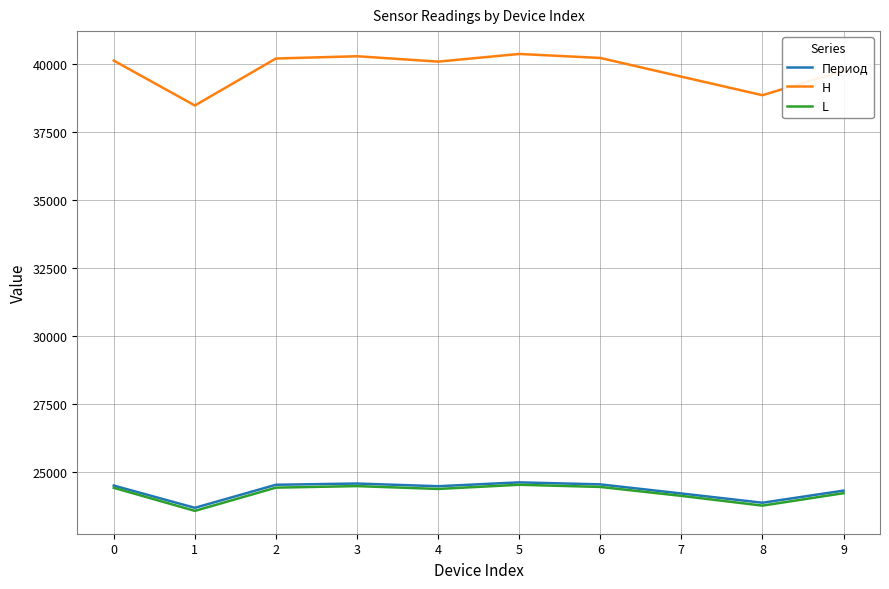

What value does the L series have at 3?

24473